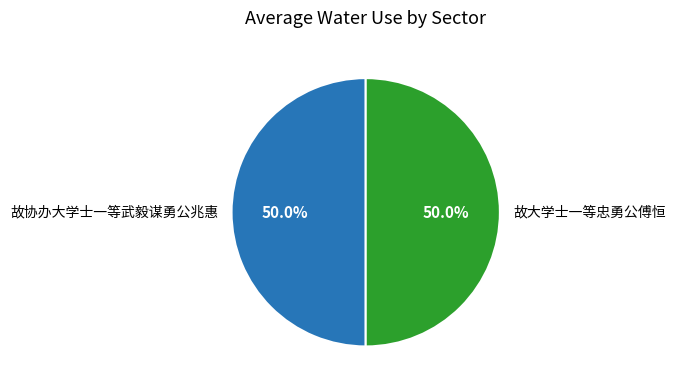

Count the number of slices in the pie.

2